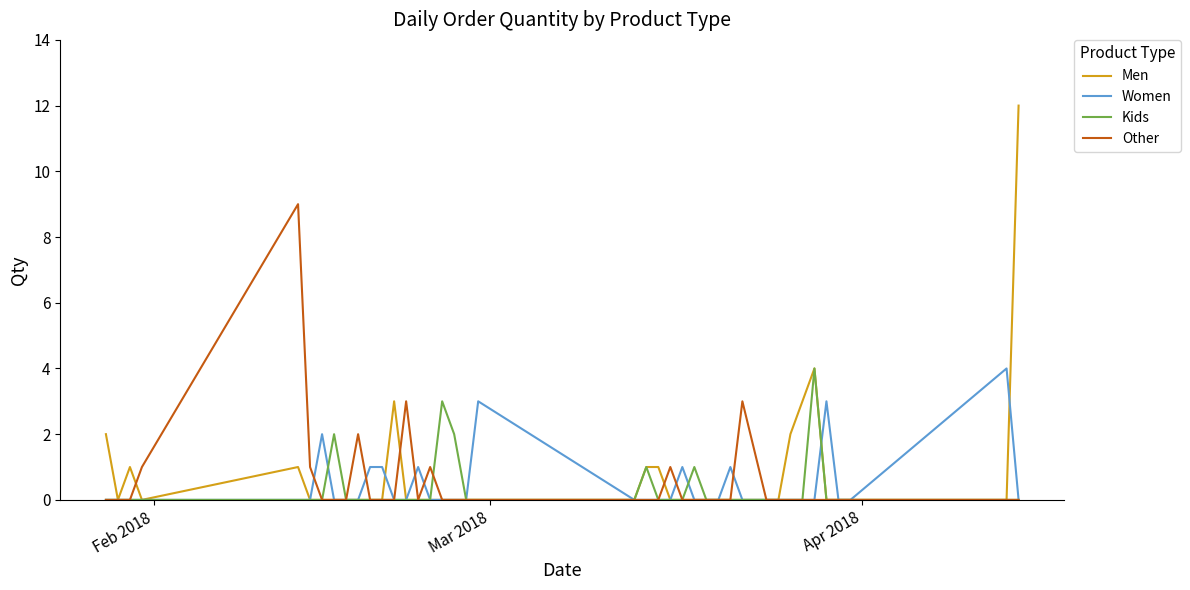

Which series has the widest spread of values?

Men